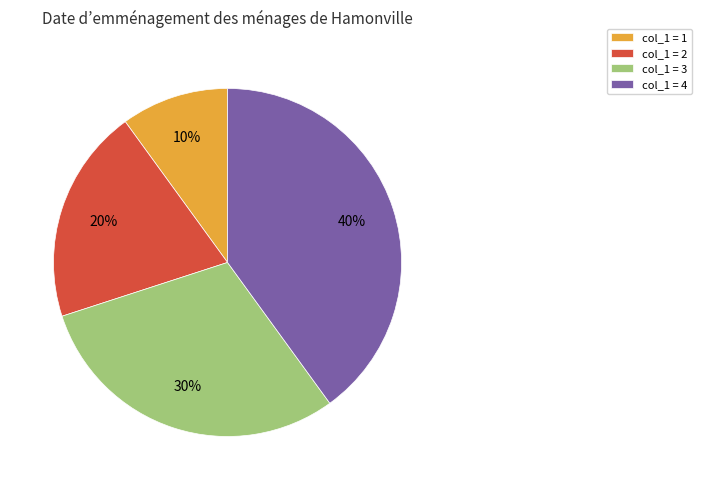

Is there any slice that represents more than half of the pie?

No